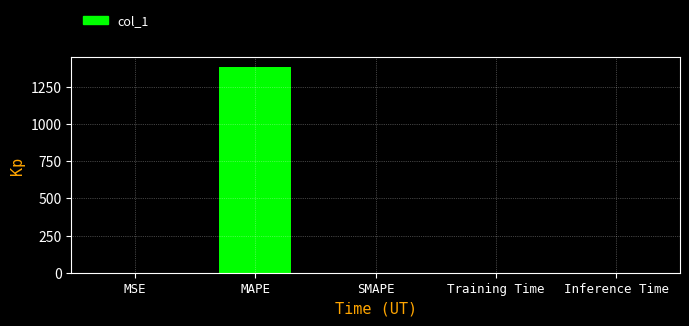

True or false: the data shows 2379.0 at MAPE.

False